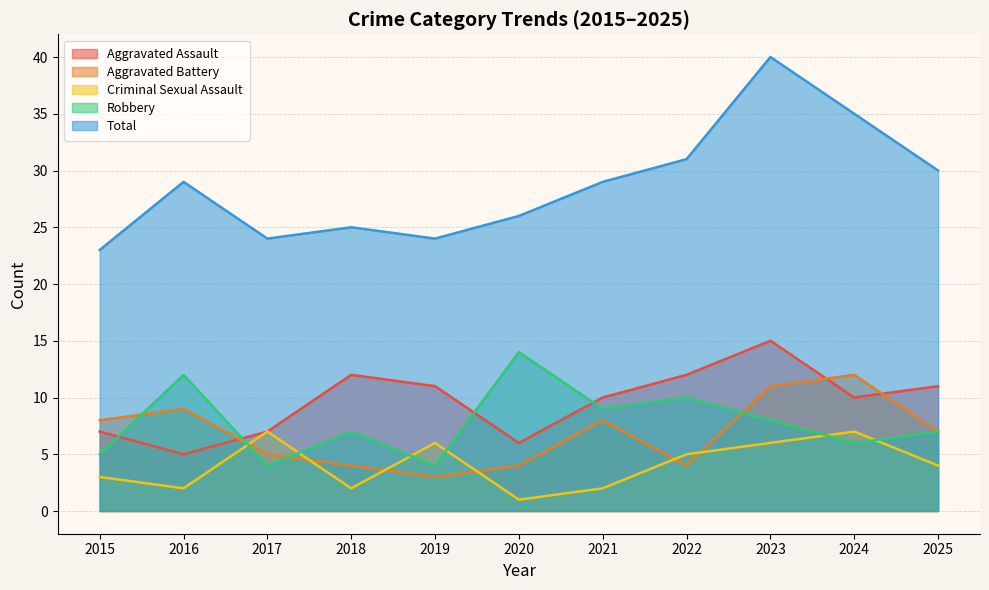

At which category is the sum across all series the highest?

2023